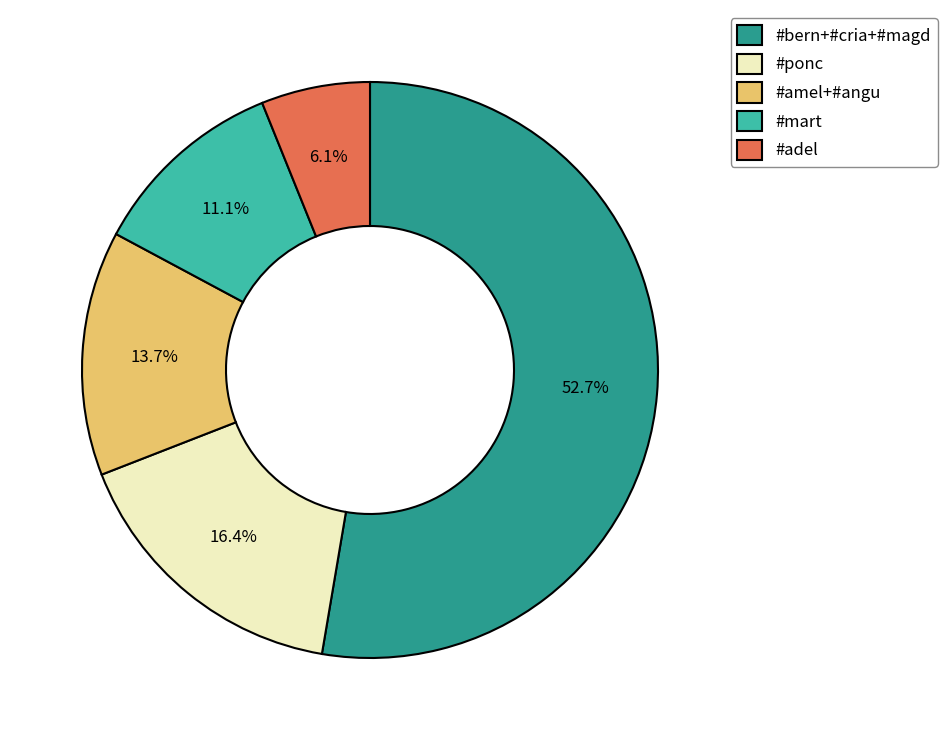

Combined, what portion of the pie is #ponc and #adel?

22.5%